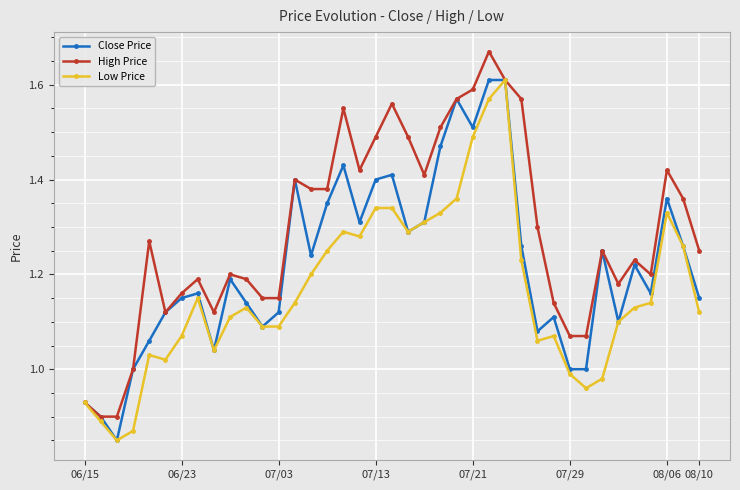

Rank the series by their average value, from highest to lowest.

High Price, Close Price, Low Price